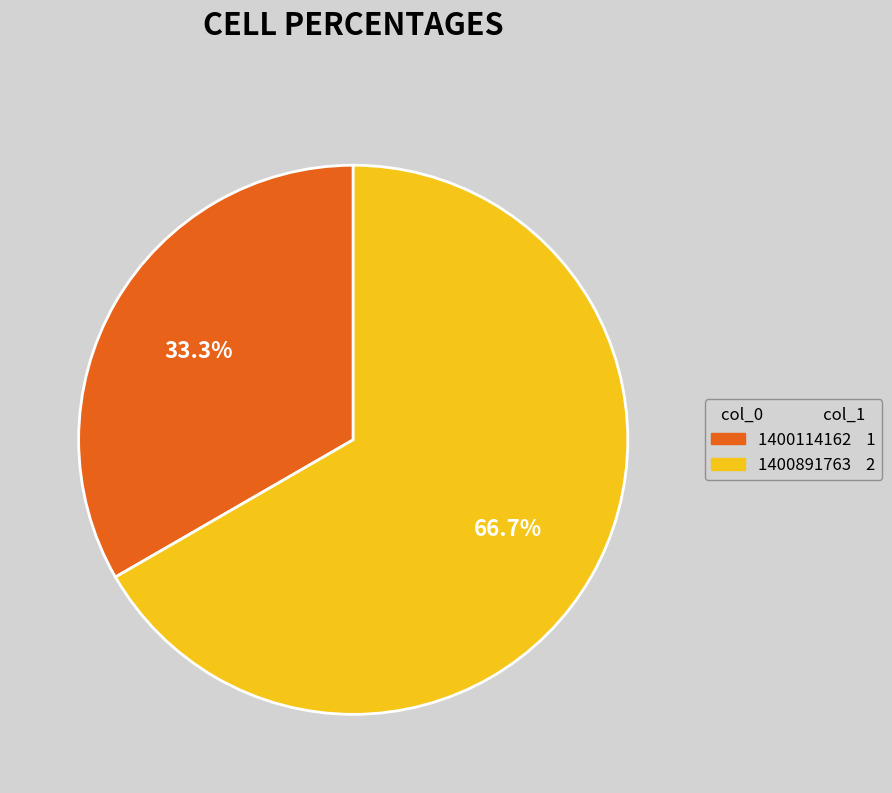

Rank the categories by value from lowest to highest.

1400114162, 1400891763